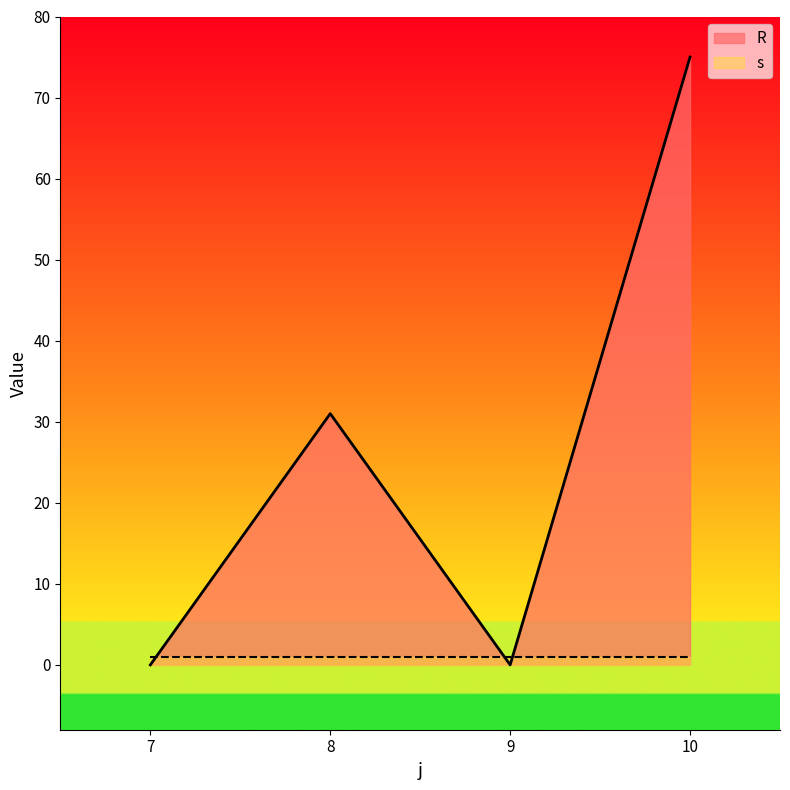

Is it true that the value at 8 is 31?

True